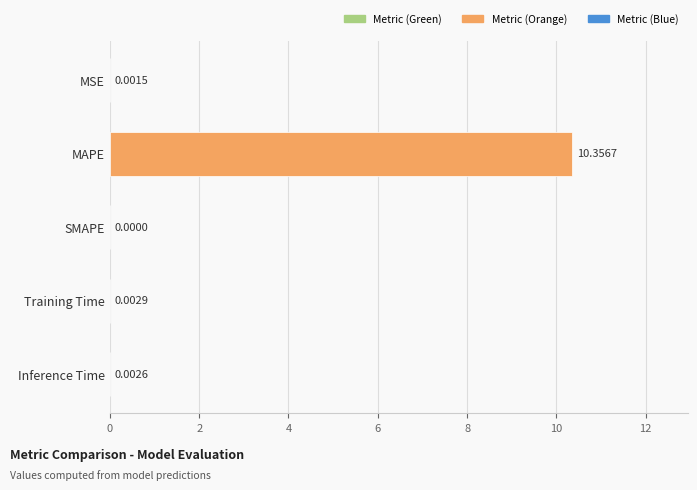

At which category does the chart reach its peak across all series?

MAPE